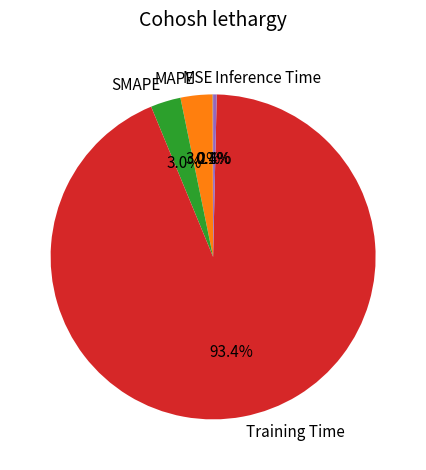

Is there any slice that represents more than half of the pie?

Yes